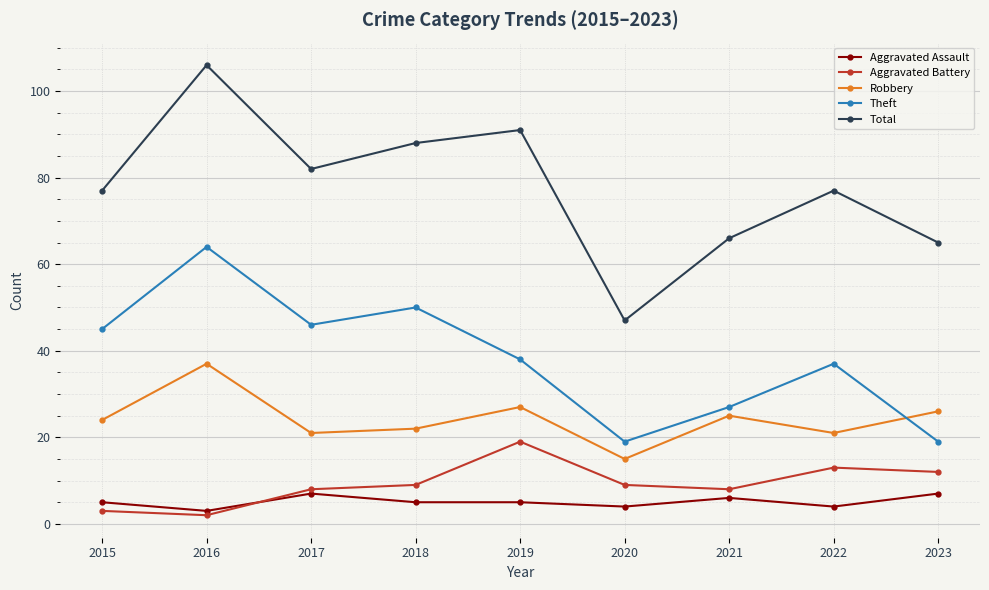

The value of Total at 2015 is 138. True or false?

False